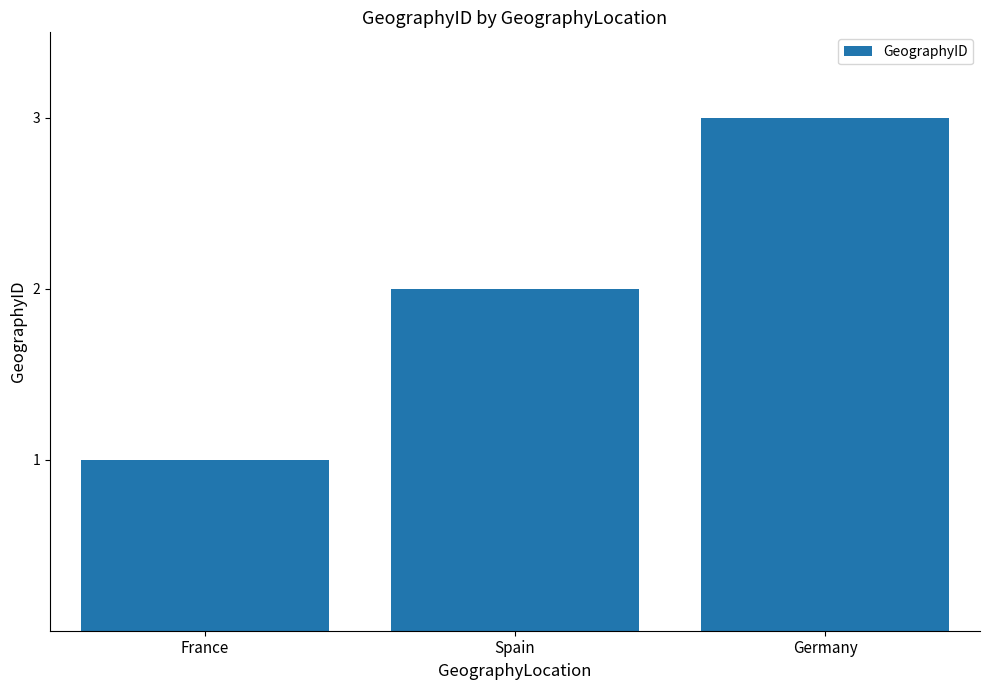

What is the greatest value displayed?

3